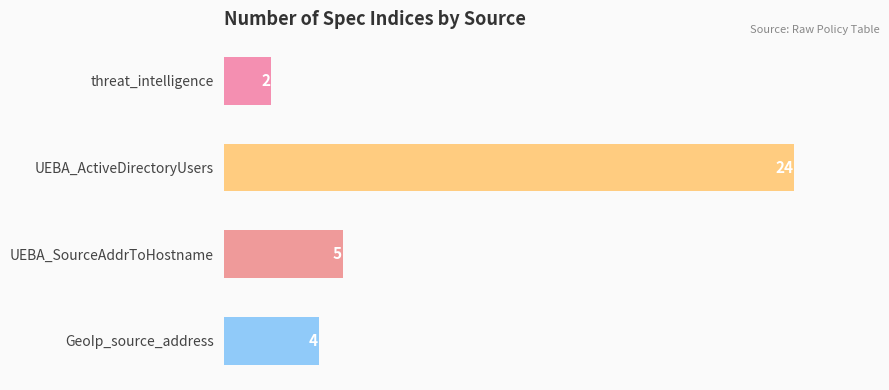

How many data points are less than 5?

2